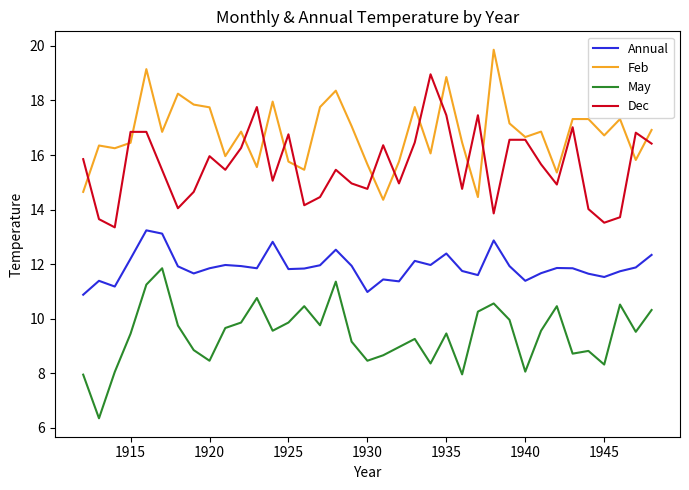

Which series has the largest total across all categories?

Feb